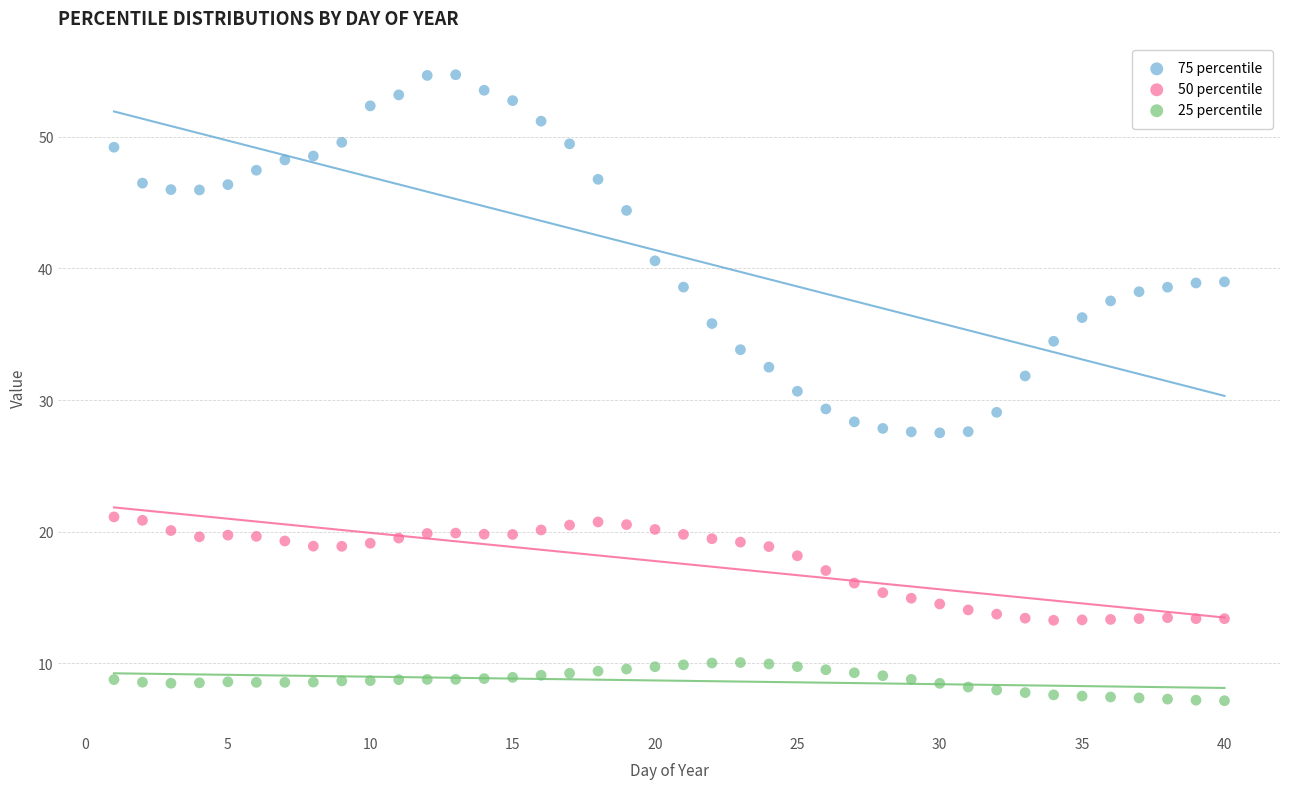

Which series has the largest Y range (max minus min)?

75 percentile